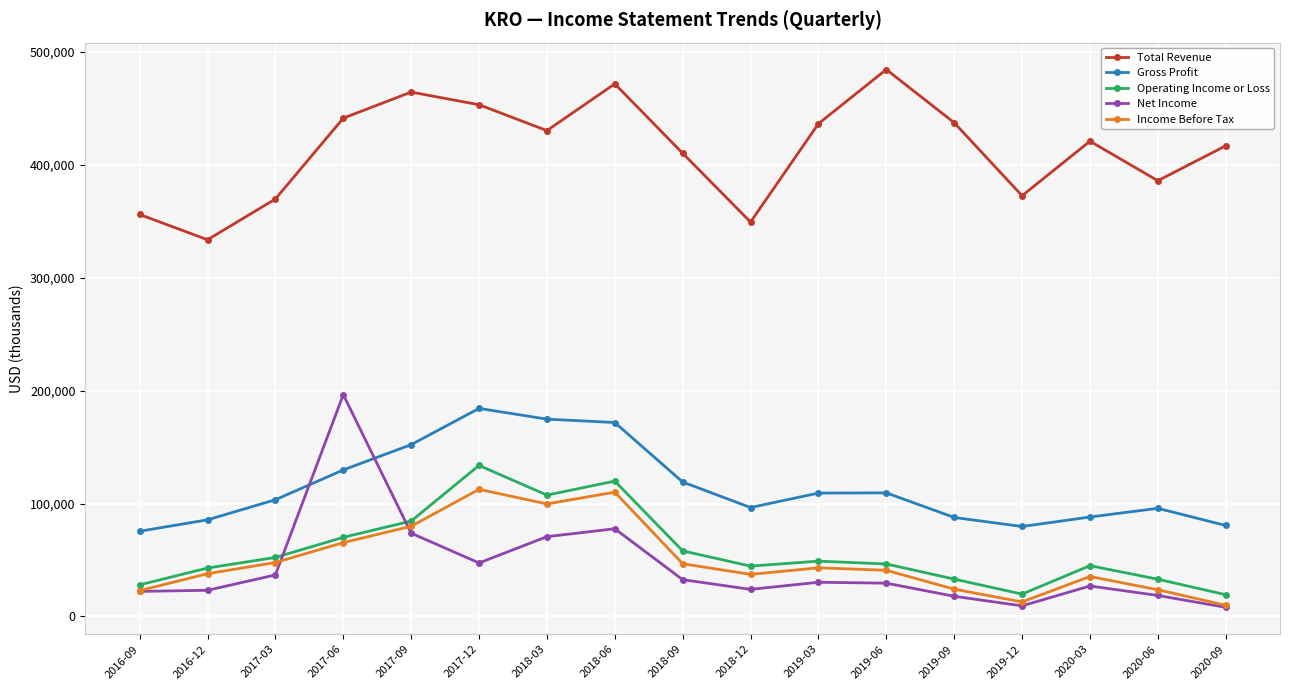

What is the difference between the maximum and second lowest values in the Total Revenue series?

135100